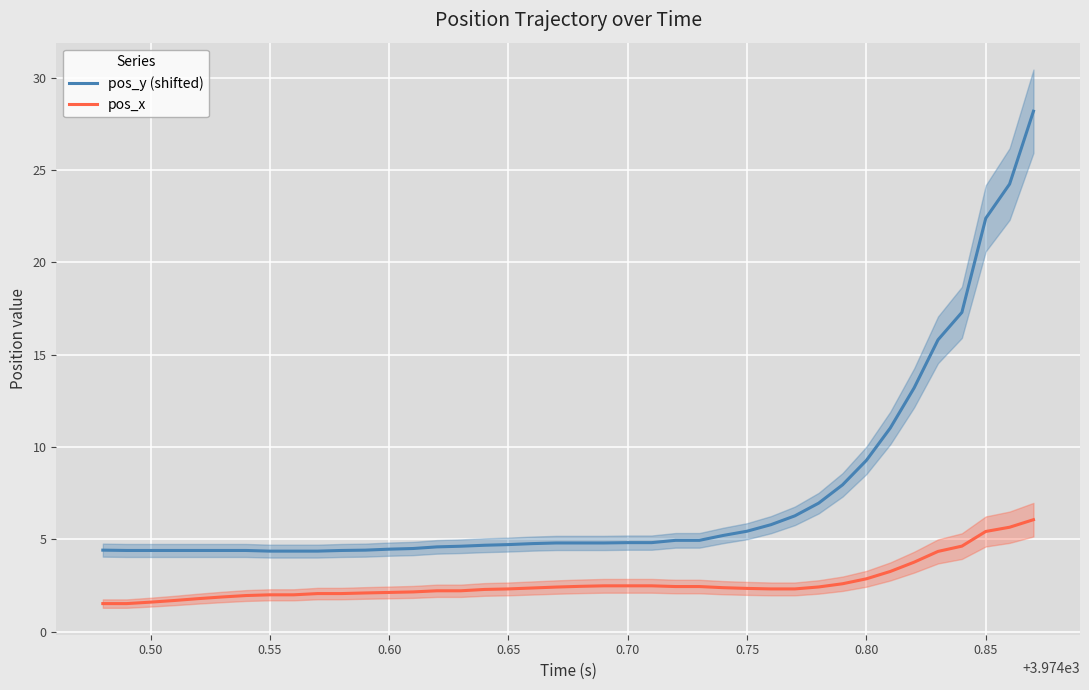

What is the lowest value of the pos_y (shifted) series?

4.4